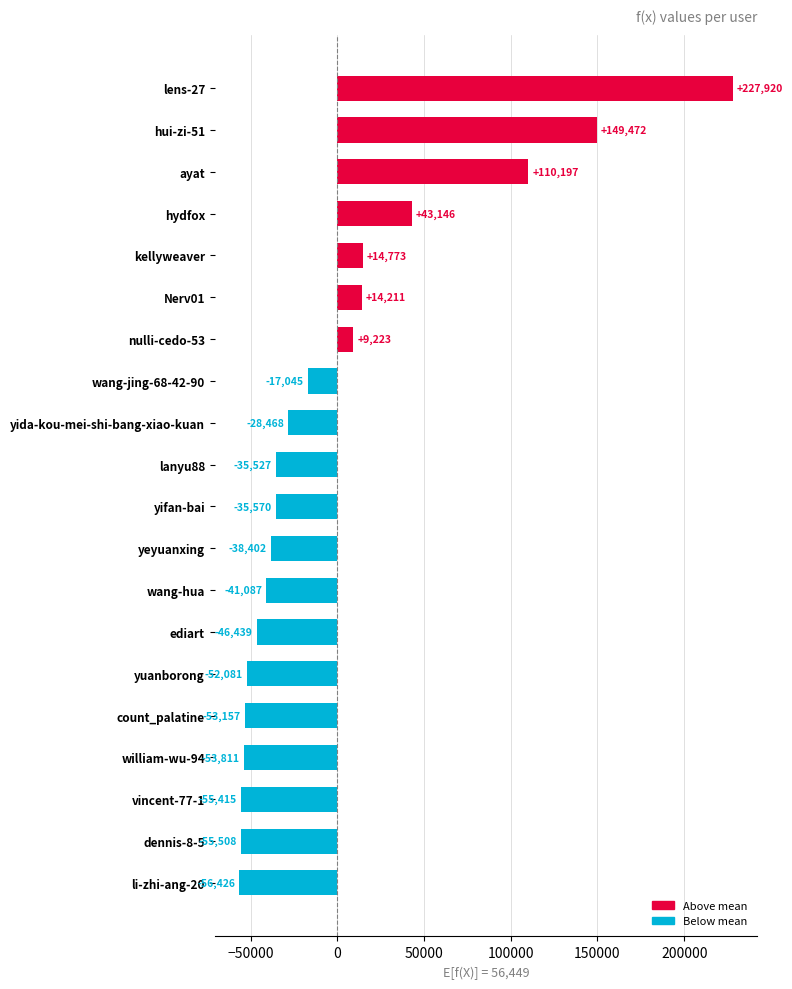

Between wang-jing-68-42-90 and lens-27, which is larger?

lens-27